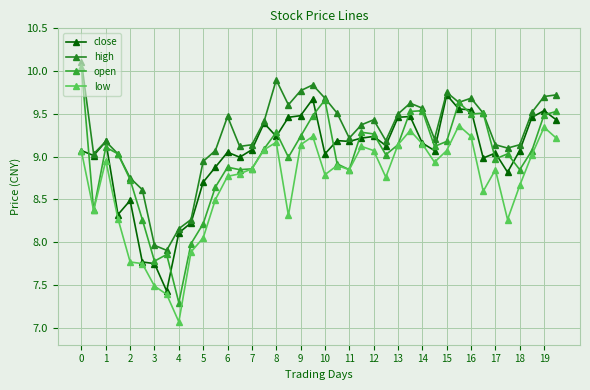

Which series has the widest spread of values?

open